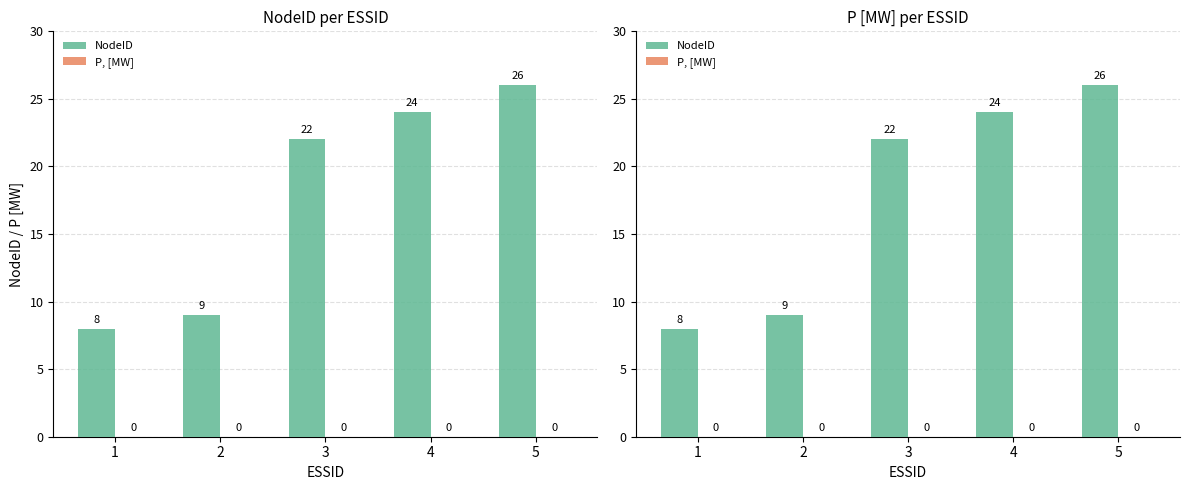

How many groups of bars are there?

5